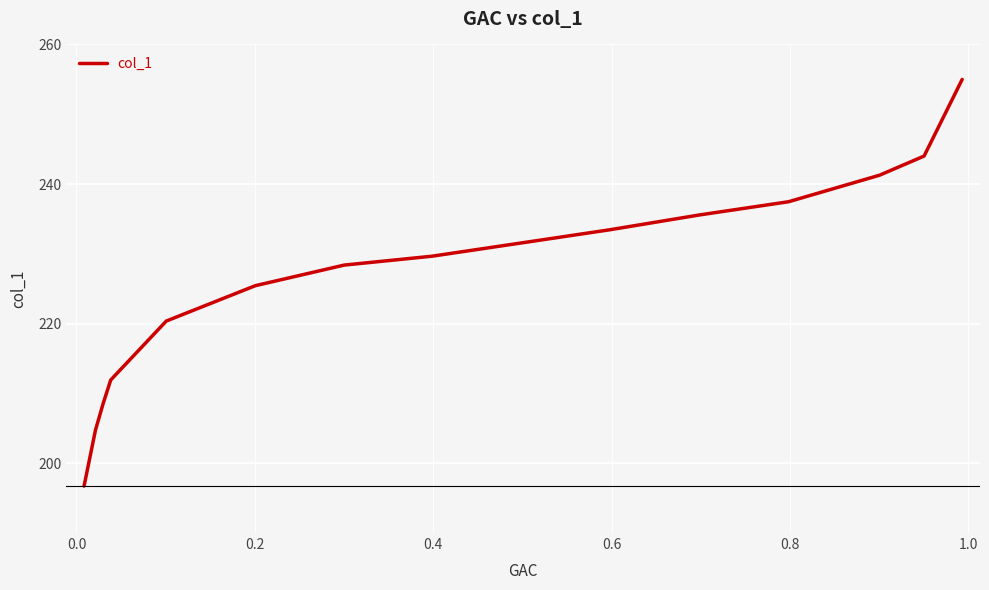

What is the minimum value shown in the chart?

196.7